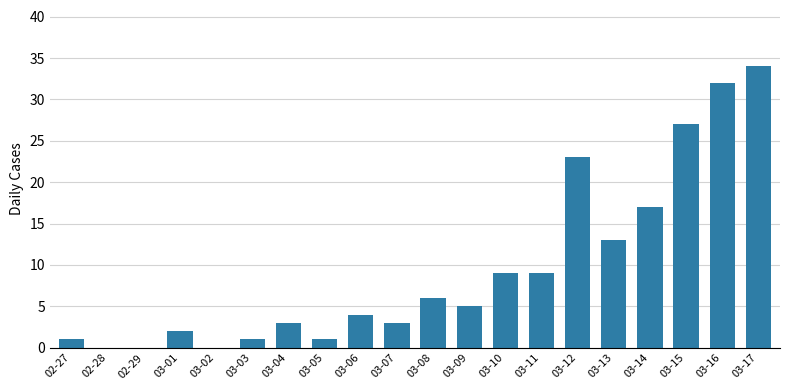

Are the bars horizontal?

No